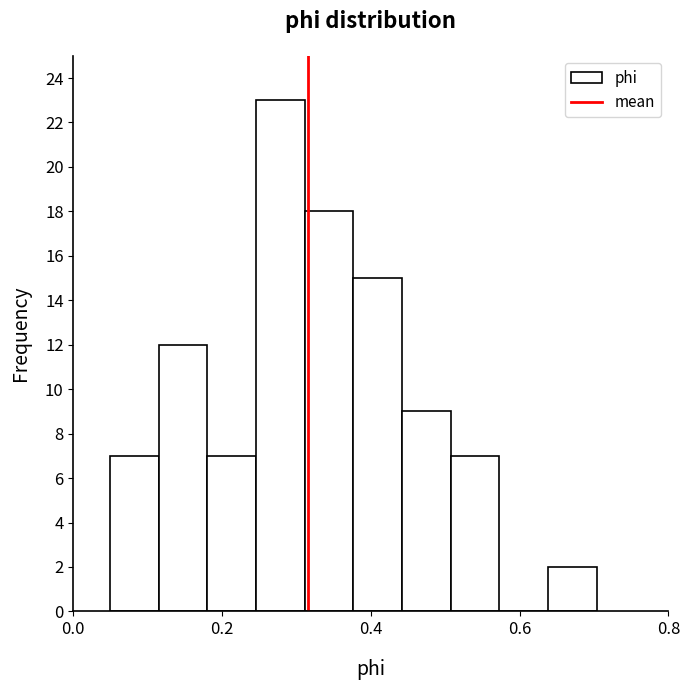

Read against the x-axis, roughly where is the centre of the tallest bar?

0.28